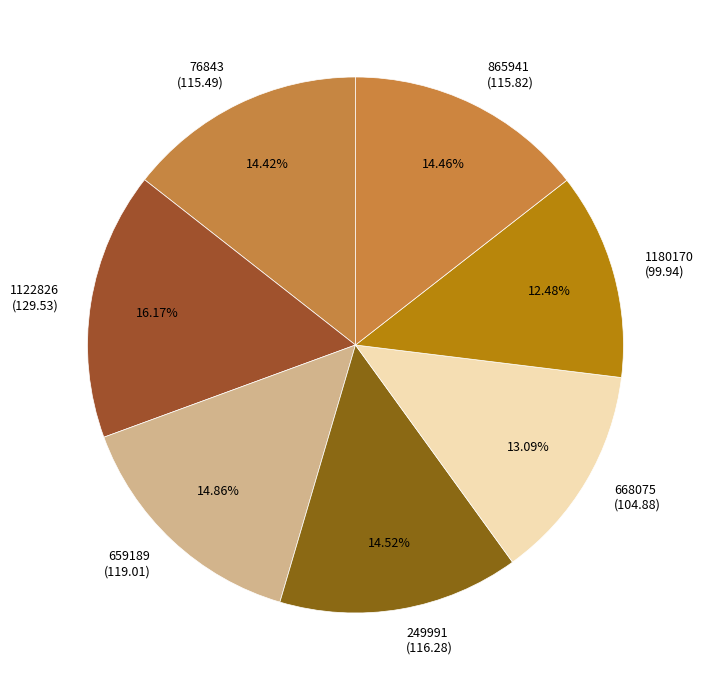

The 1122826 slice represents 28% of the pie. True or false?

False